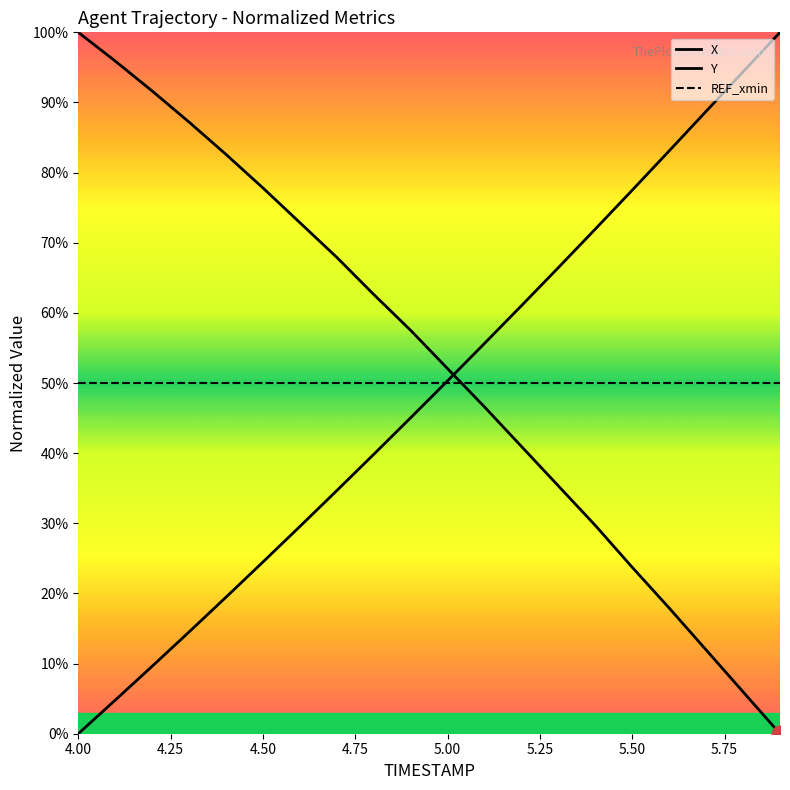

How many times do Y and X cross each other?

1